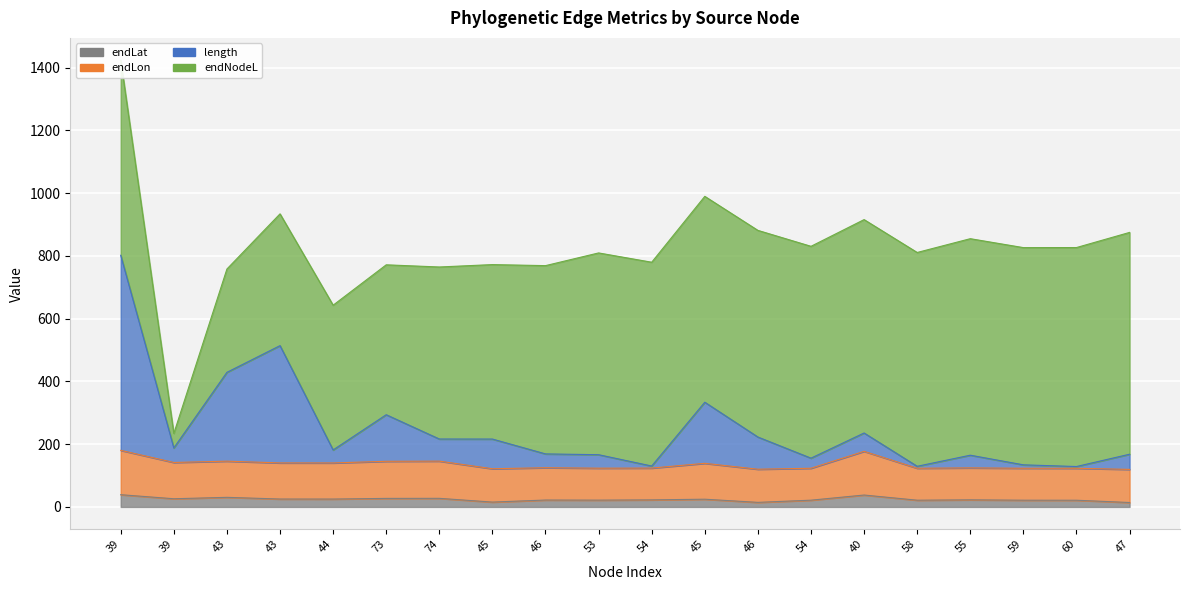

What is the label of the 2nd point from the left?

39